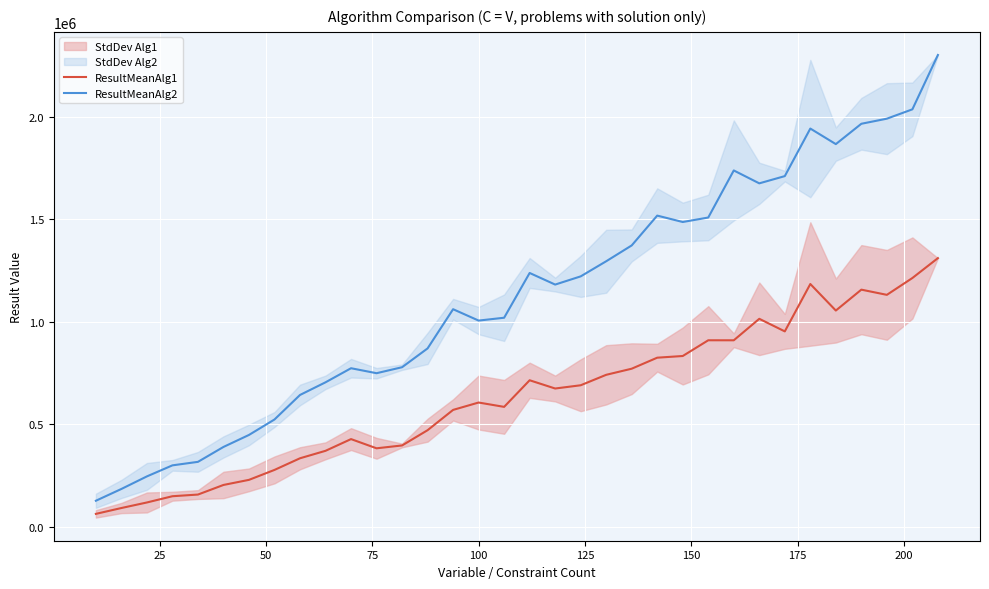

What is the value of the ResultMeanAlg1 point at the 31st from the left?

1156916